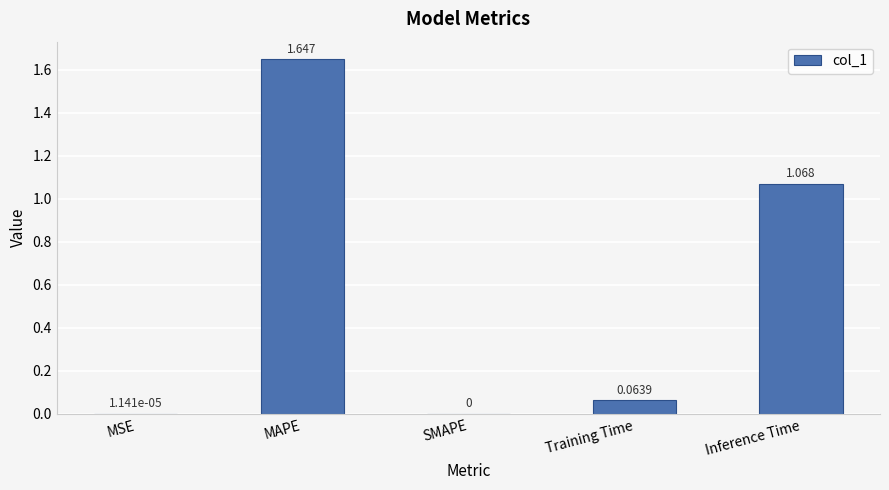

Which has a higher value, Inference Time or MSE?

Inference Time